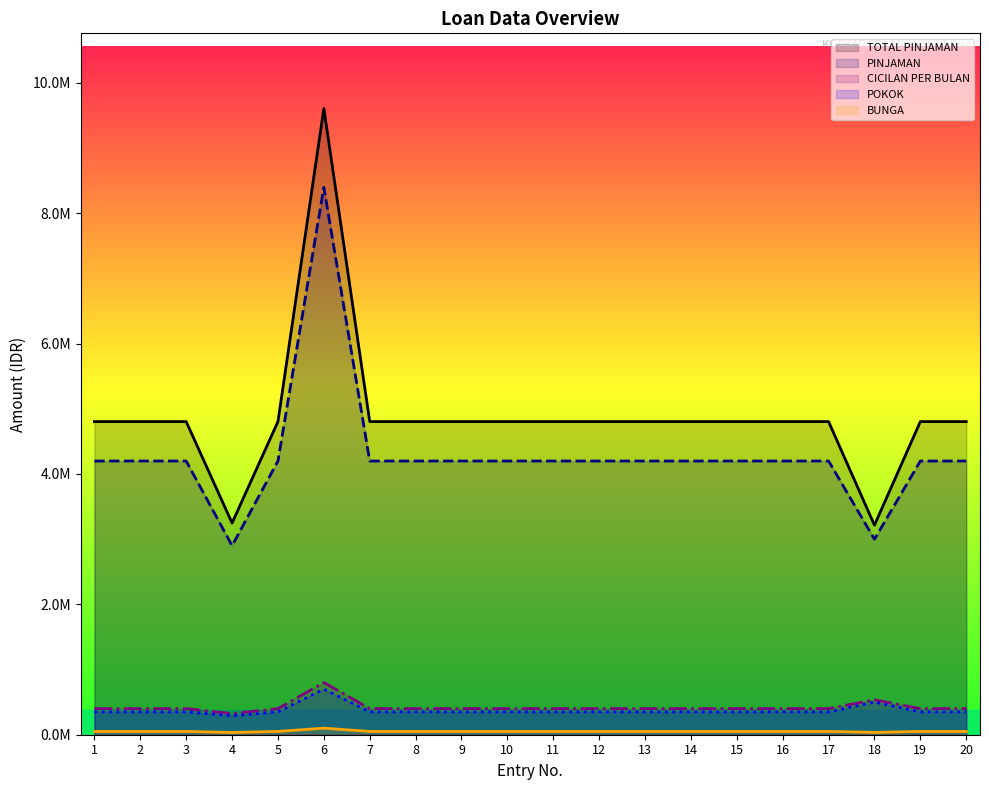

What are all the series names shown in the legend?

PINJAMAN, TOTAL PINJAMAN, CICILAN PER BULAN, POKOK, BUNGA